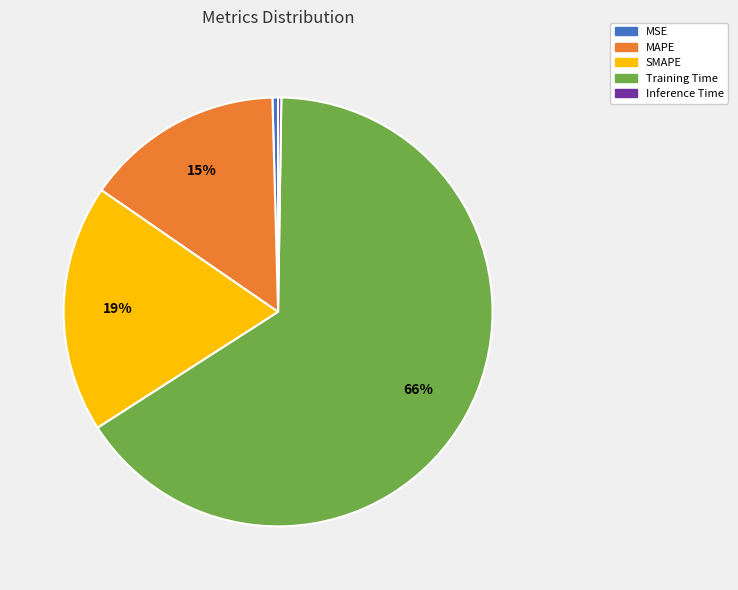

What percentage is the Training Time slice, to the nearest percent?

66%